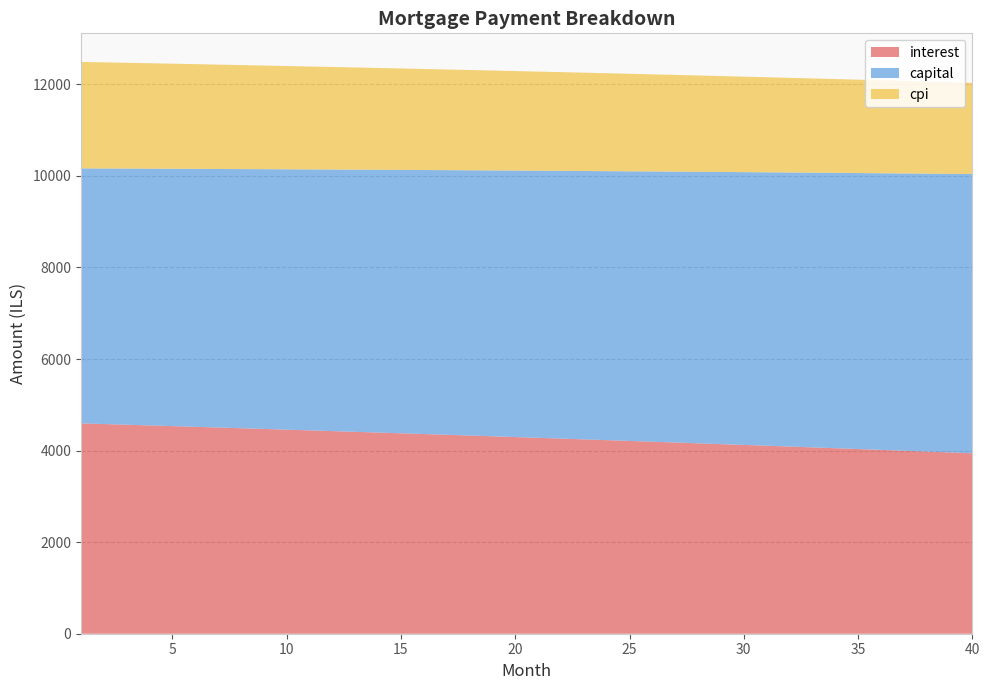

Reading left to right, list all the values displayed in this chart.

interest: 4594.0	4579.2	4564.2	4549.2	4534.0	4518.8	4503.4	4488.0	4472.5	4456.8	4441.1	4425.3	4409.4	4393.4	4377.2	4361.0	4344.7	4328.3	4311.8	4295.1	4278.4	4261.6	4244.7	4227.7	4210.5	4193.3	4176.0	4158.5	4141.0	4123.4	4105.6	4087.8	4069.8	4051.7	4033.6	4015.3	3996.9	3978.4	3959.8	3941.1
capital: 5568.5	5581.5	5594.5	5607.6	5620.7	5633.8	5646.9	5660.1	5673.3	5686.6	5699.8	5713.1	5726.5	5739.8	5753.2	5766.6	5780.1	5793.6	5807.1	5820.6	5834.2	5847.8	5861.5	5875.2	5888.9	5902.6	5916.4	5930.2	5944.0	5957.9	5971.8	5985.7	5999.7	6013.7	6027.7	6041.8	6055.9	6070.0	6084.2	6098.4
cpi: 2325.8	2318.2	2310.5	2302.8	2295.1	2287.3	2279.5	2271.6	2263.7	2255.7	2247.6	2239.5	2231.4	2223.2	2215.0	2206.7	2198.4	2190.0	2181.5	2173.0	2164.5	2155.9	2147.3	2138.6	2129.8	2121.0	2112.1	2103.2	2094.3	2085.3	2076.2	2067.1	2057.9	2048.7	2039.4	2030.0	2020.6	2011.2	2001.7	1992.1